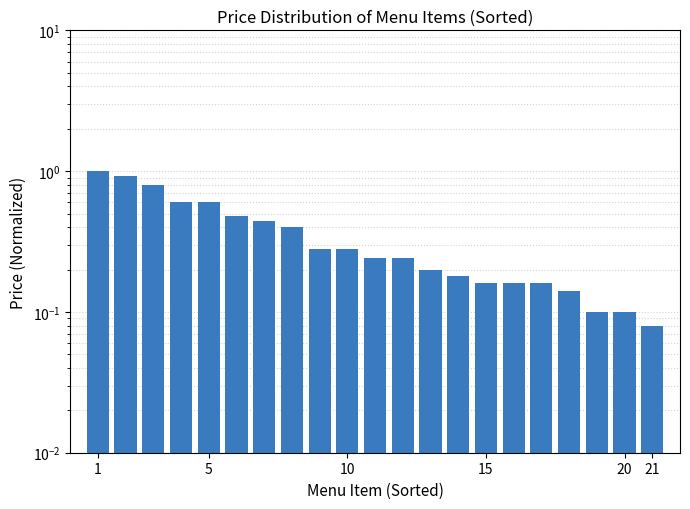

Reading left to right, what are all the values shown in this chart?

1.0	0.9	0.8	0.6	0.6	0.5	0.4	0.4	0.3	0.3	0.2	0.2	0.2	0.2	0.2	0.2	0.2	0.1	0.1	0.1	0.1